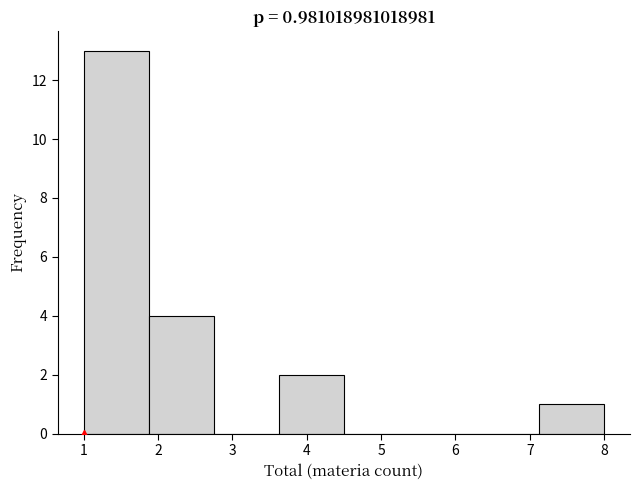

Which range on the x-axis has the tallest bar?

1.0 to 1.9